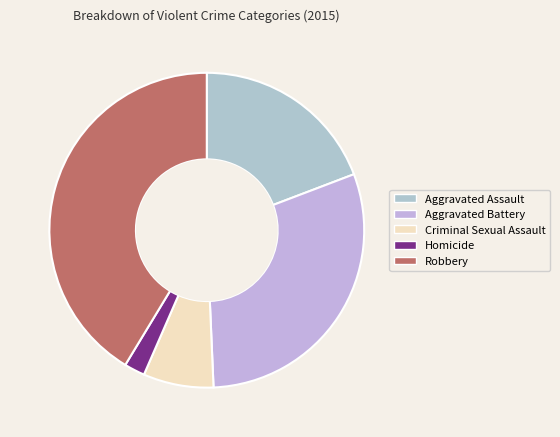

Which has a higher value, Homicide or Criminal Sexual Assault?

Criminal Sexual Assault